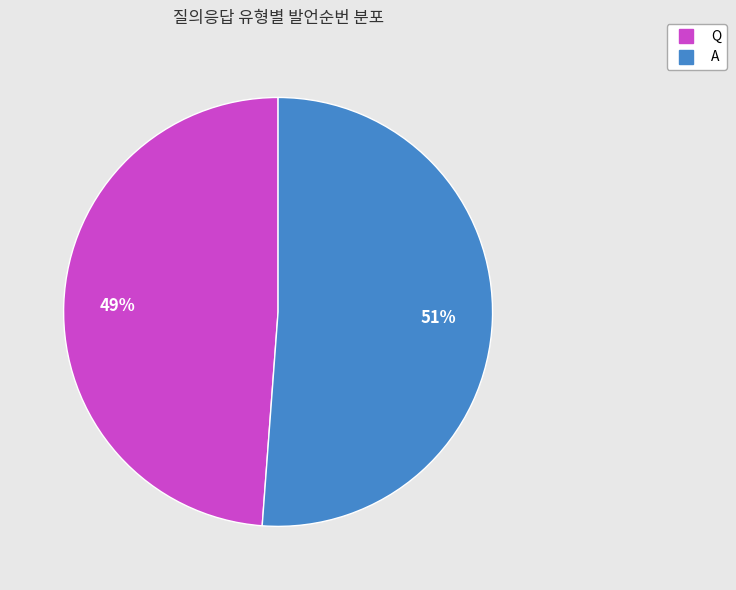

To the nearest percent, what percentage of the pie is A?

51%